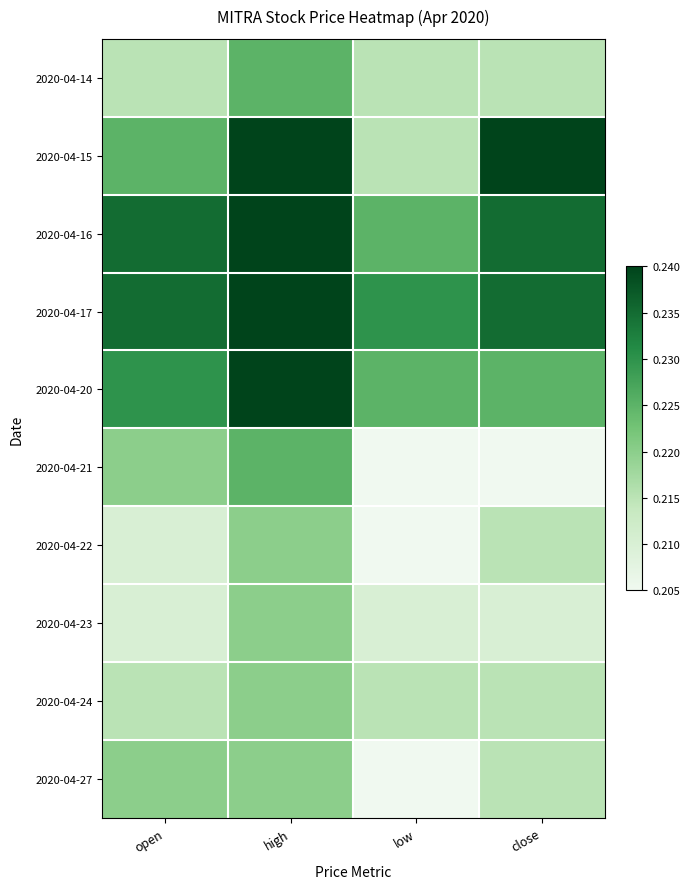

What is the total value across all series at low?

2.1